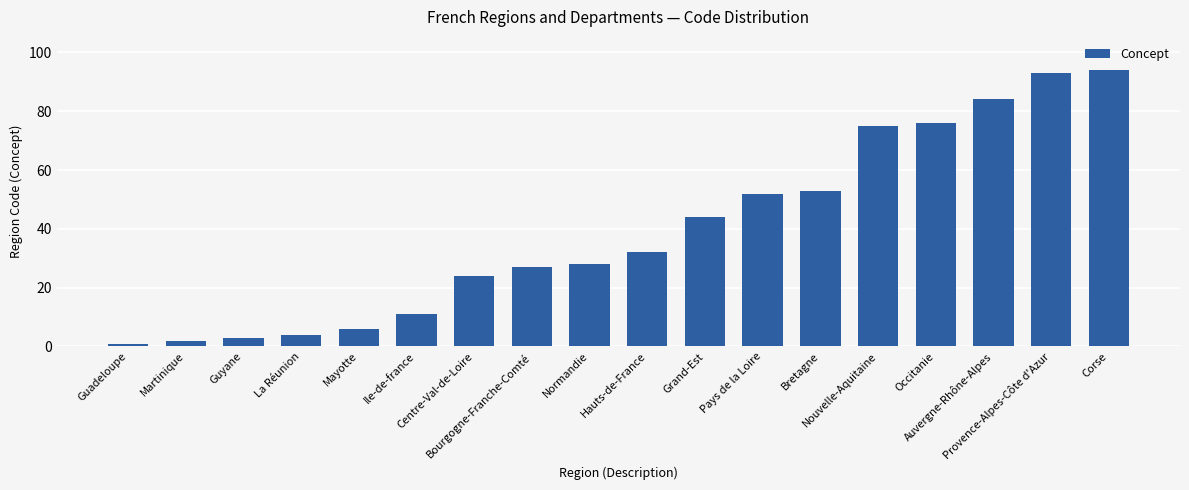

What is the average value?

39